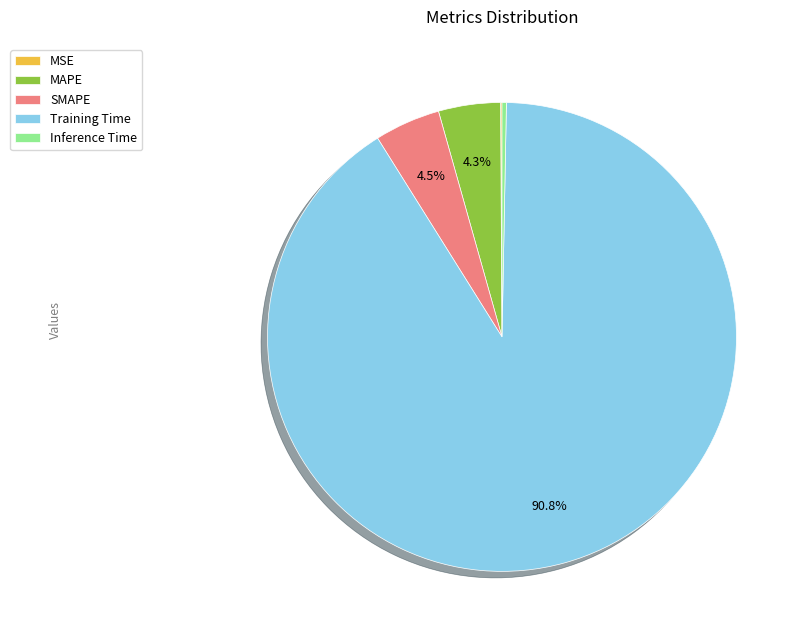

What percentage is the Training Time slice, to the nearest percent?

91%